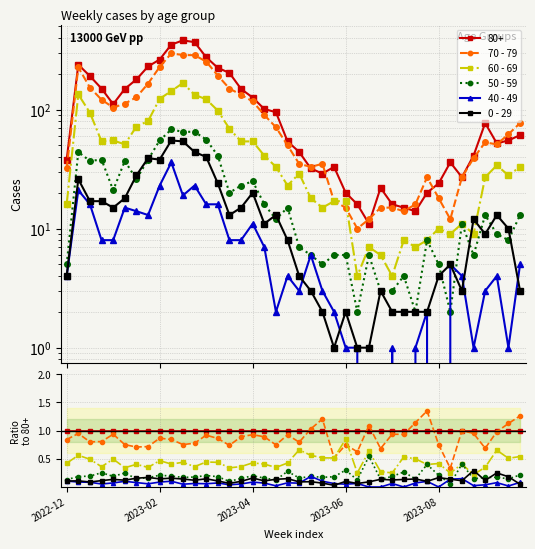

What is the label of the 39th point from the left?

38